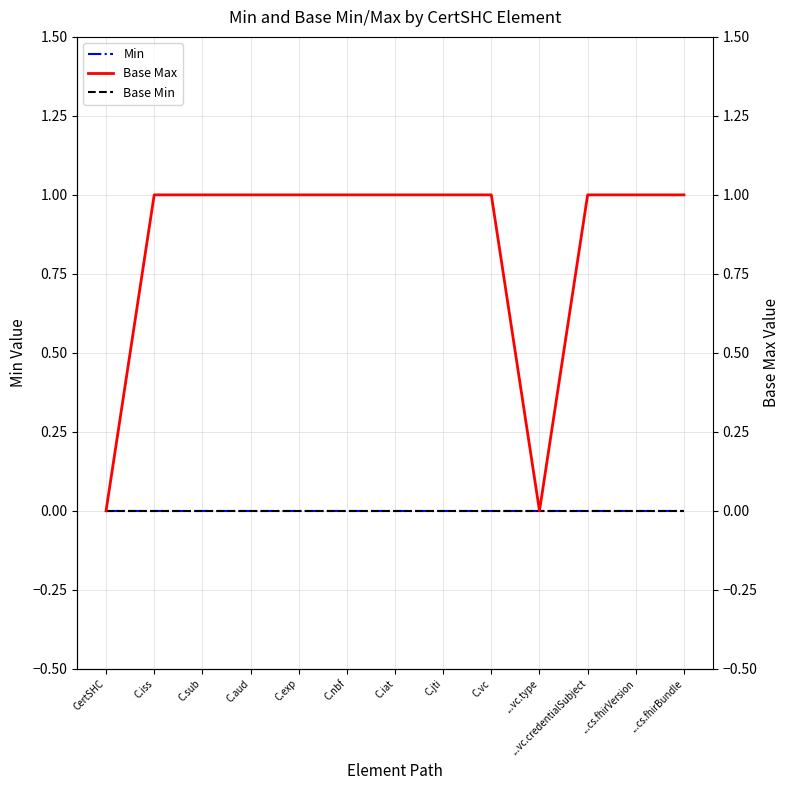

What is the spread (max minus min) of values at C.iss?

1